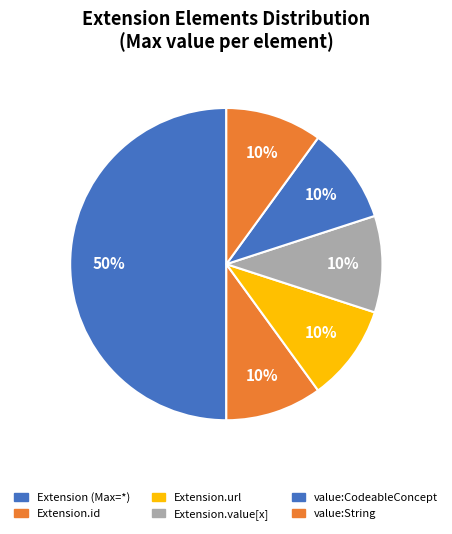

Count the number of slices in the pie.

6